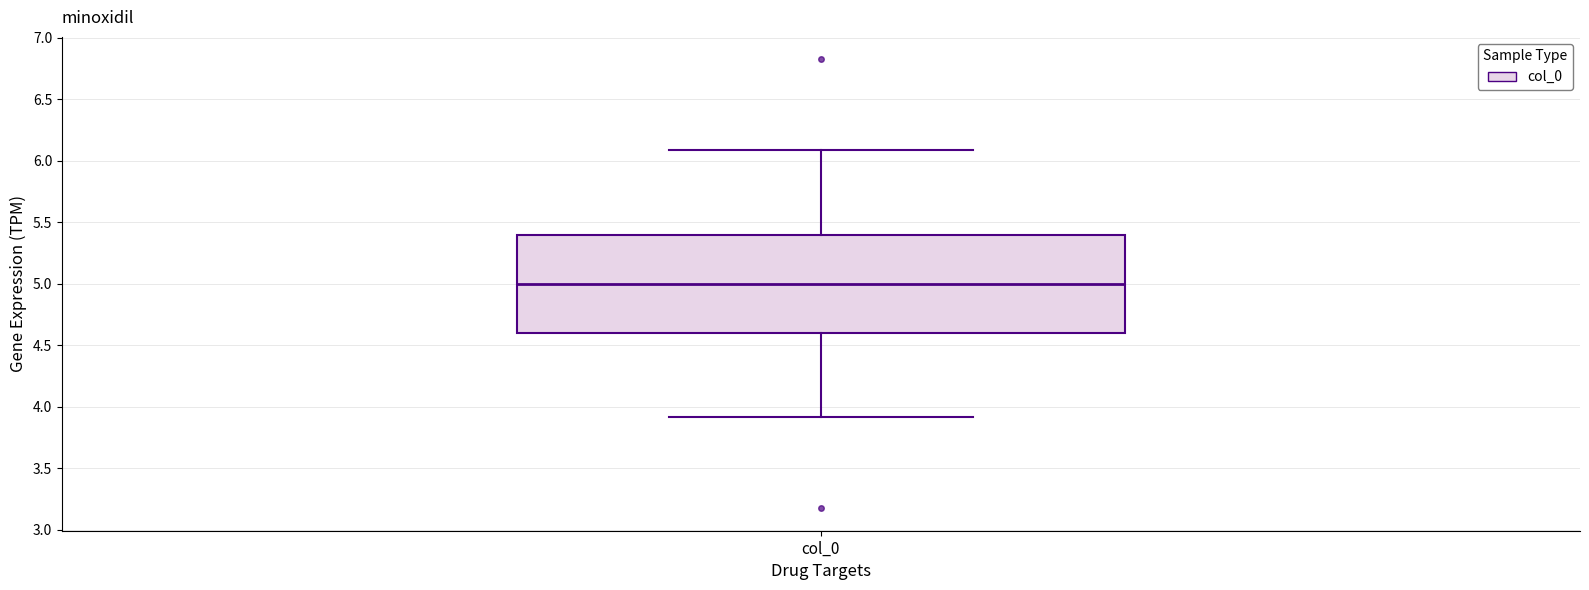

Where does the median line of the box for col_0 sit on the y-axis? The values are not printed on the chart, so give them approximately, as read against the axis.

5.0